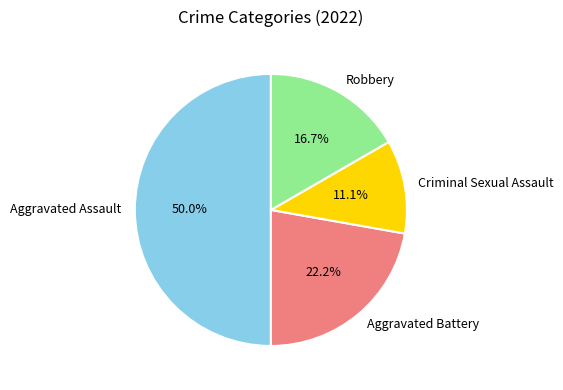

Between Aggravated Battery and Aggravated Assault, which is larger?

Aggravated Assault